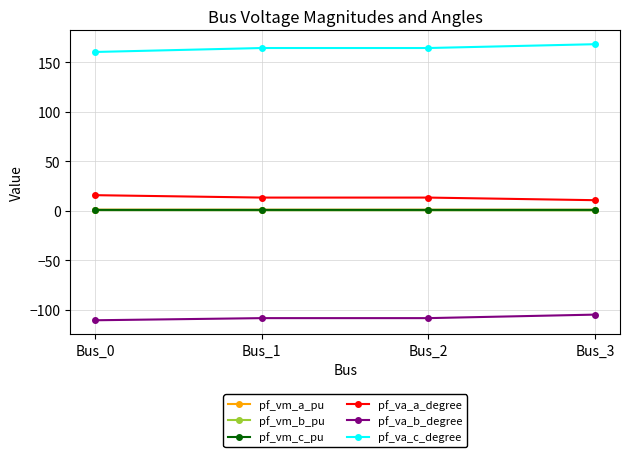

True or false: pf_vm_c_pu and pf_va_a_degree cross at least once.

False